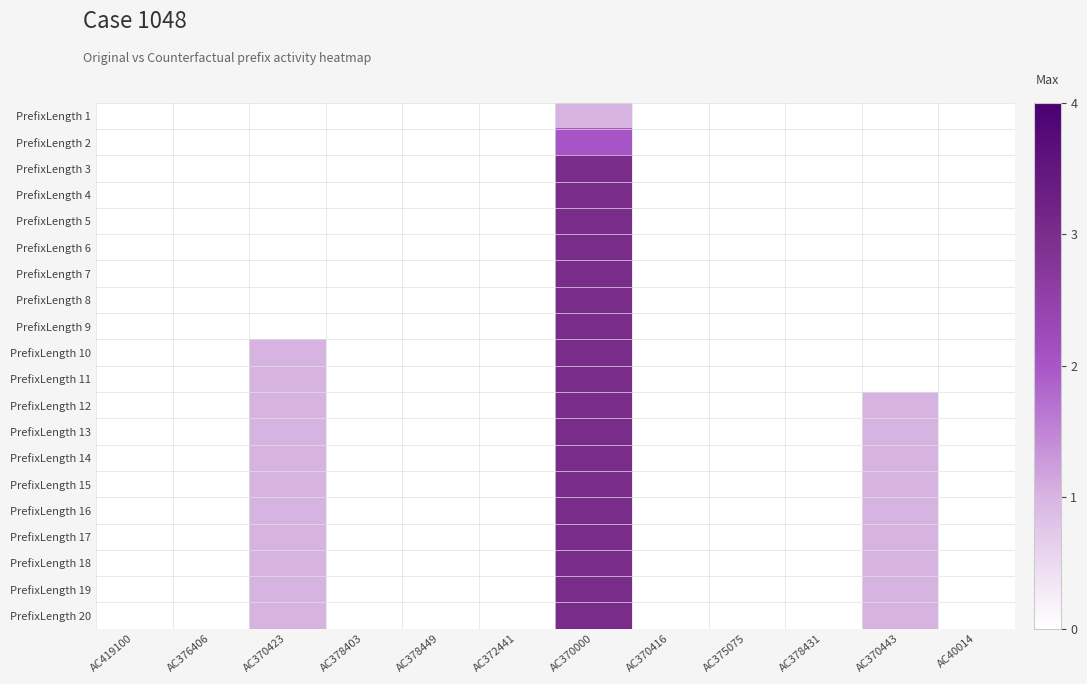

Rank the series at AC375075 from lowest to highest value.

PrefixLength 1, PrefixLength 2, PrefixLength 3, PrefixLength 4, PrefixLength 5, PrefixLength 6, PrefixLength 7, PrefixLength 8, PrefixLength 9, PrefixLength 10, PrefixLength 11, PrefixLength 12, PrefixLength 13, PrefixLength 14, PrefixLength 15, PrefixLength 16, PrefixLength 17, PrefixLength 18, PrefixLength 19, PrefixLength 20